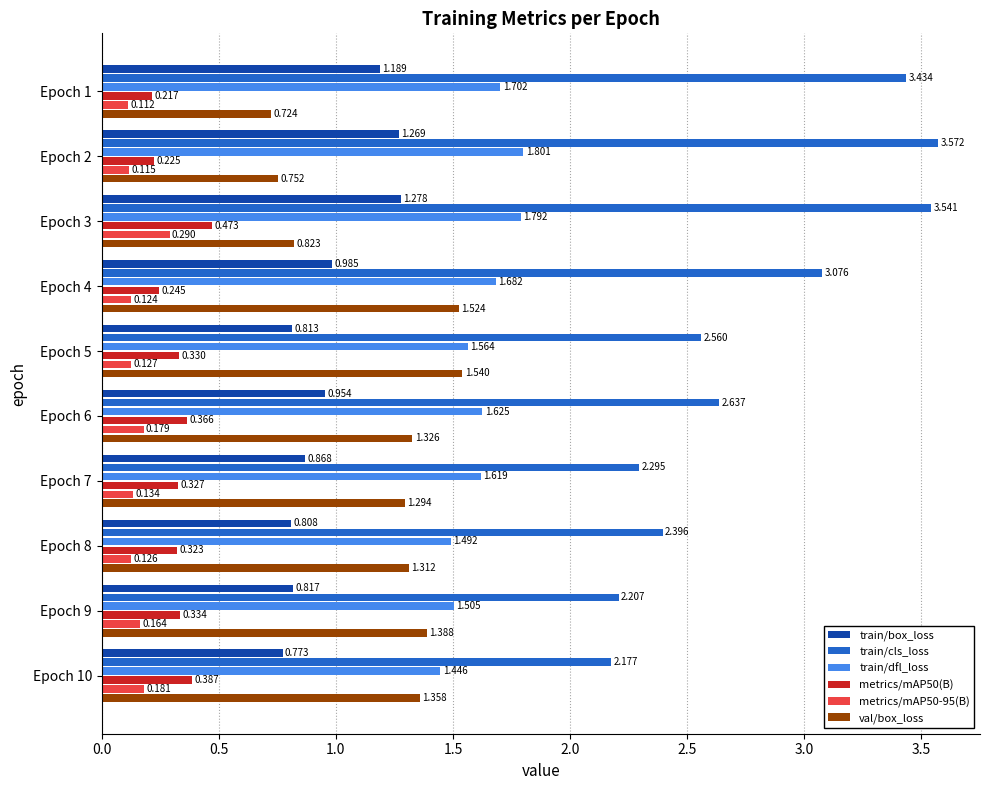

Which series has the largest range (max minus min)?

train/cls_loss